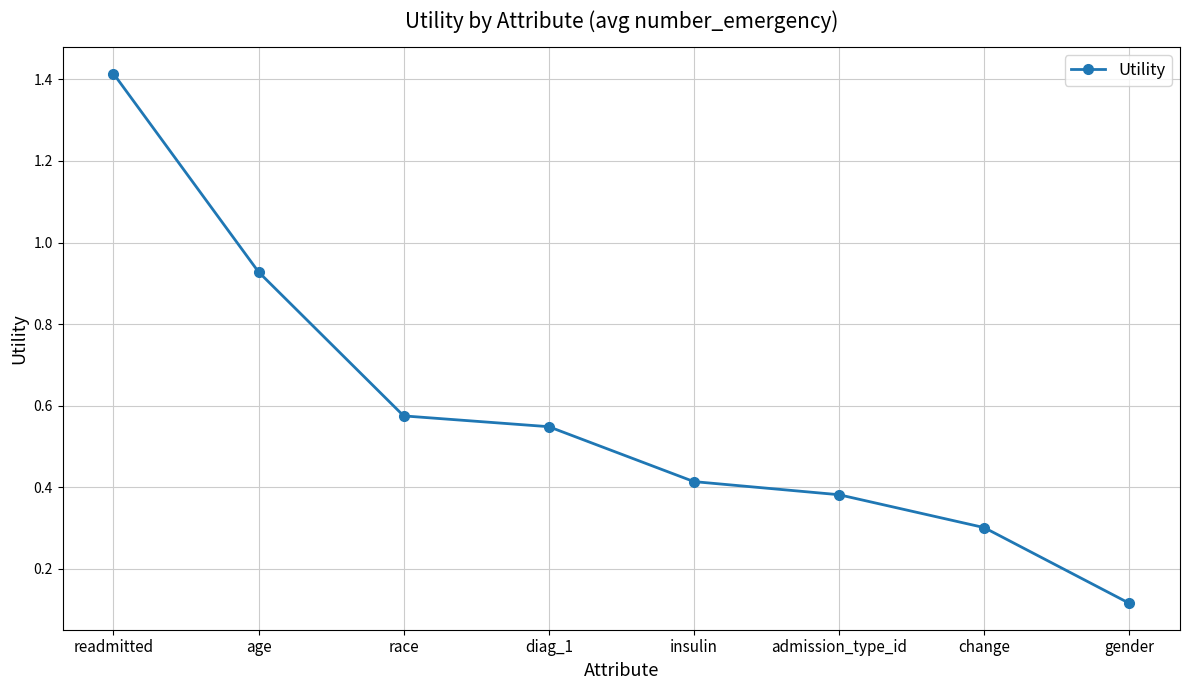

Which category has the highest value across all series?

readmitted